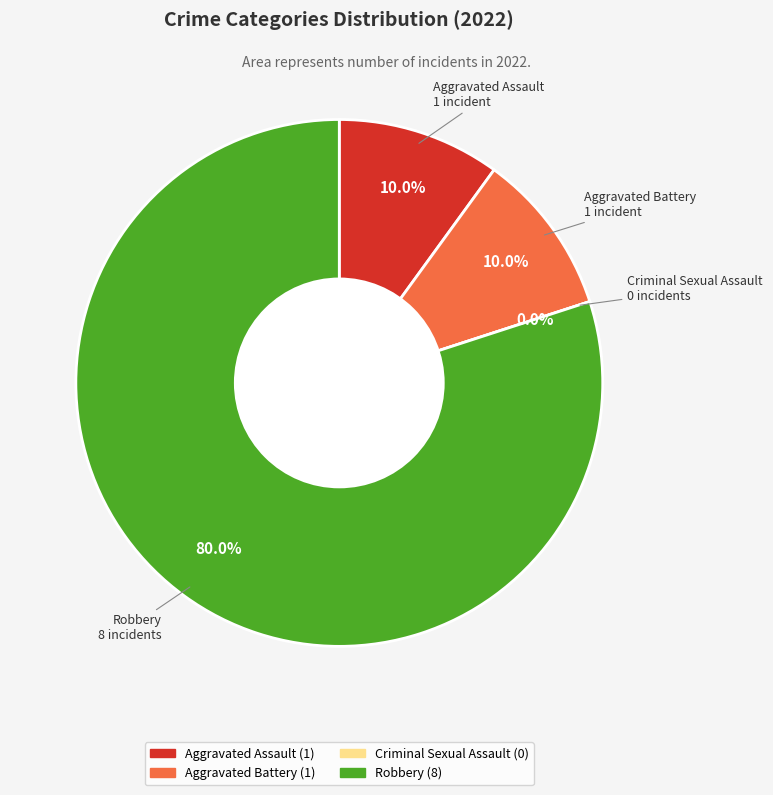

Which slice is the largest?

Robbery